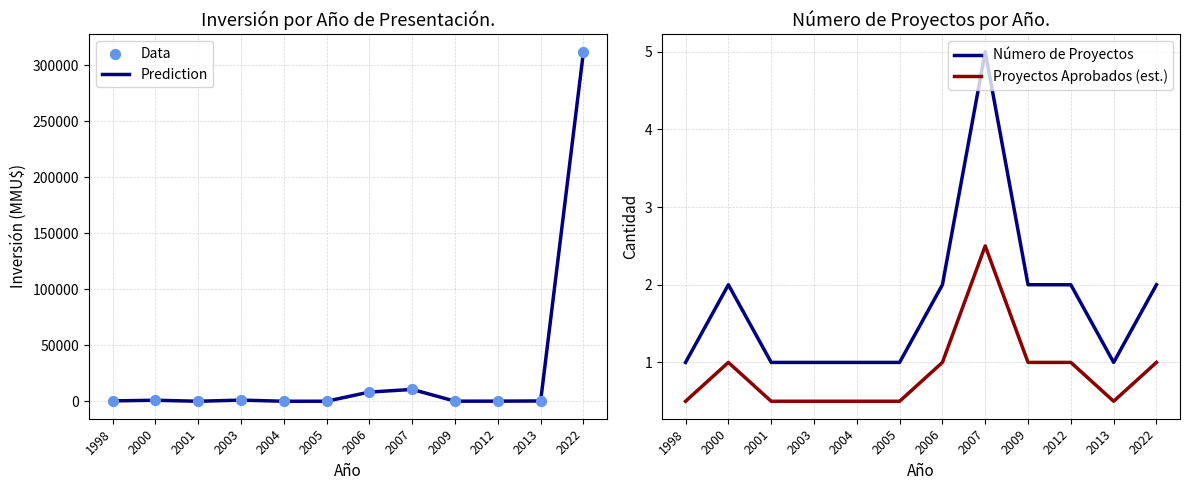

Which series reaches the minimum Y coordinate?

Prediction